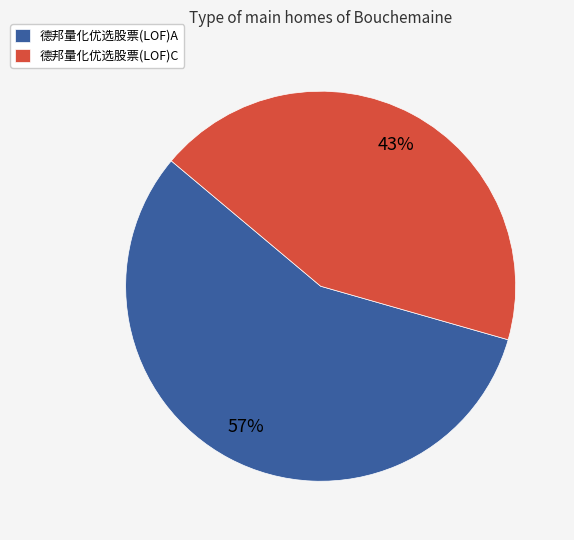

The 德邦量化优选股票(LOF)C slice represents 43% of the pie. True or false?

True